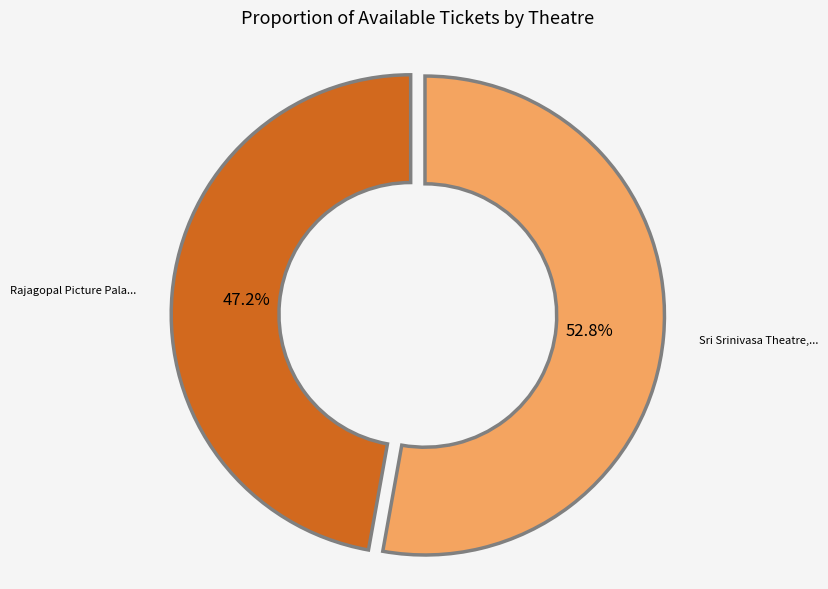

Is there any slice that represents more than half of the pie?

Yes